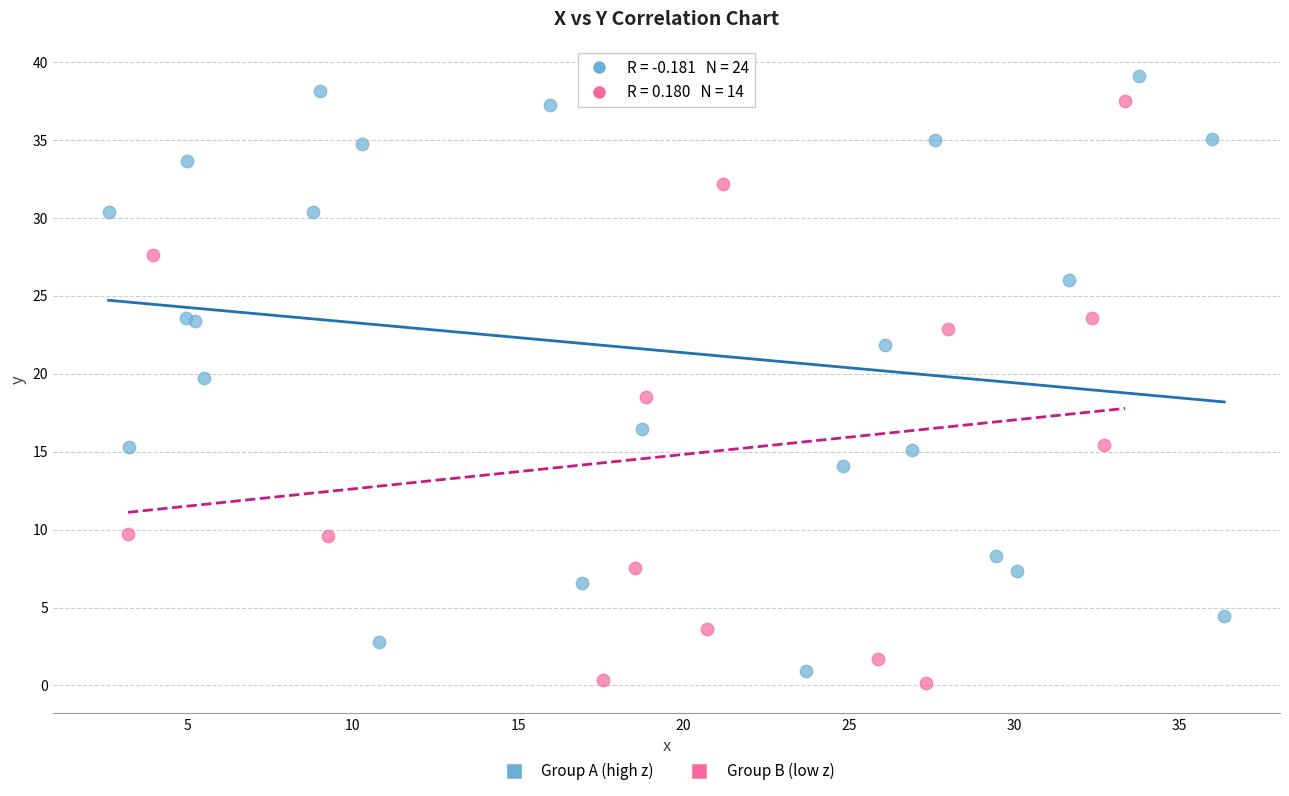

Which series contains the highest Y value?

Group A (high z)